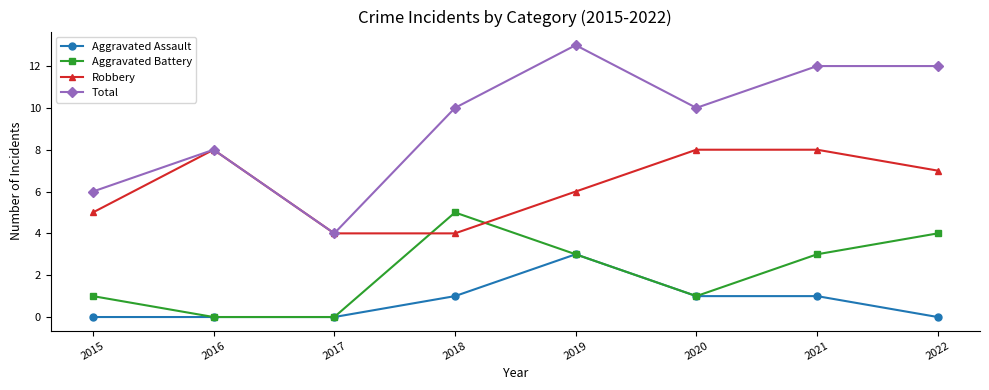

How many Total values are between 8 and 12?

5